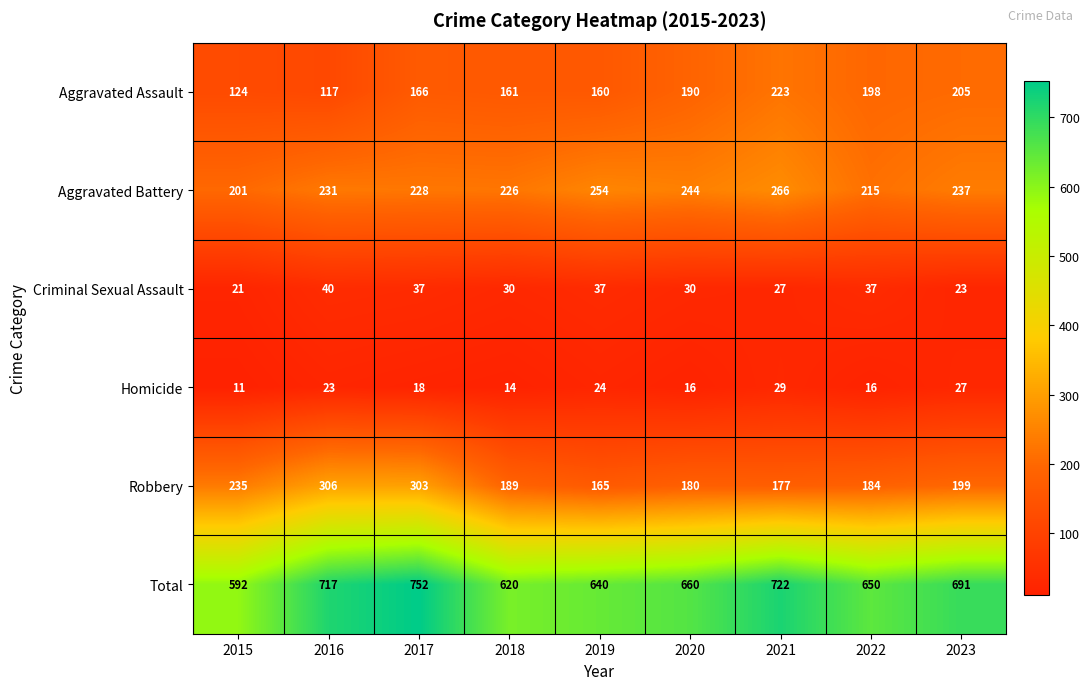

At which category is the sum across all series the highest?

2017